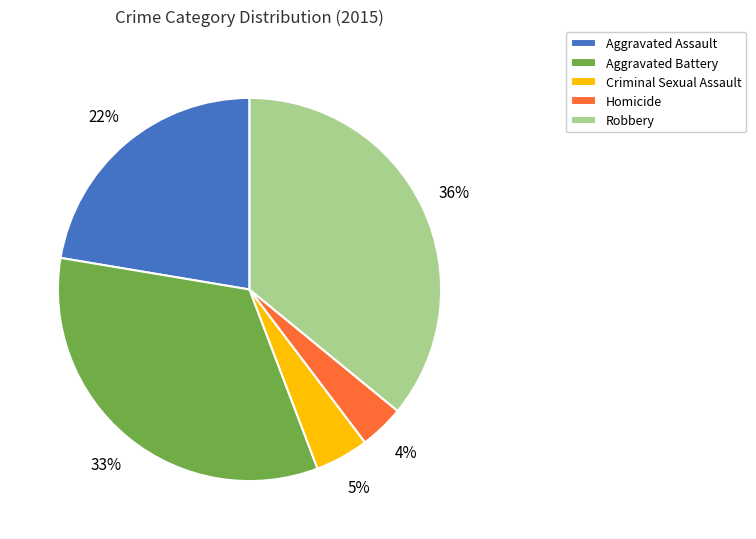

What is the largest slice in the pie chart?

Robbery